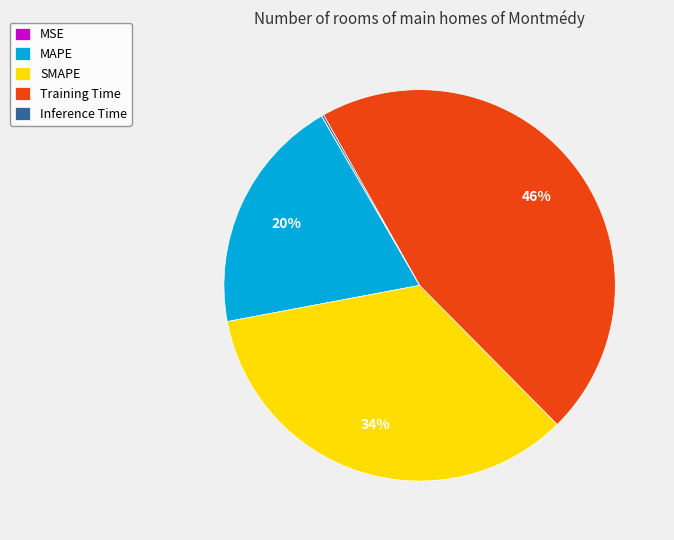

True or false: MAPE accounts for 30% of the total.

False